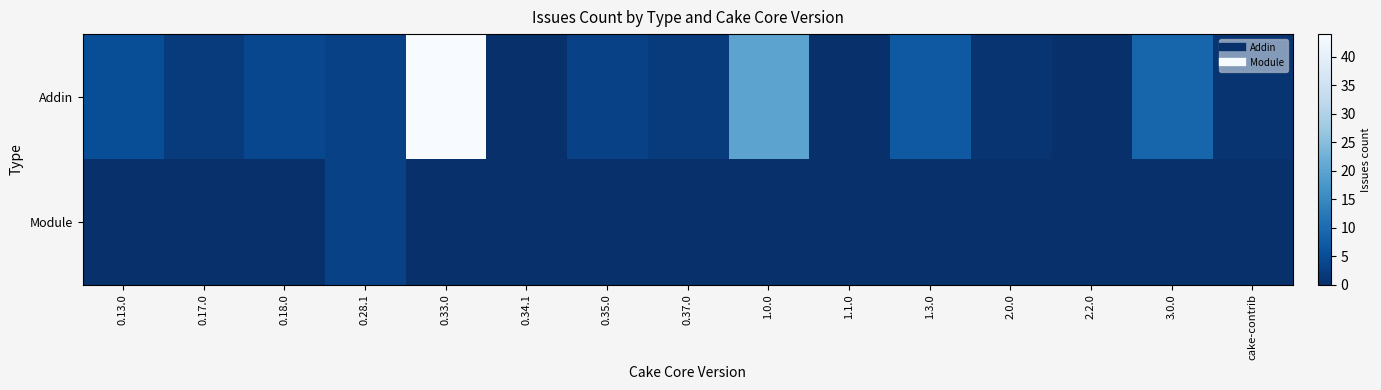

What is the total value across all series at 0.28.1?

6